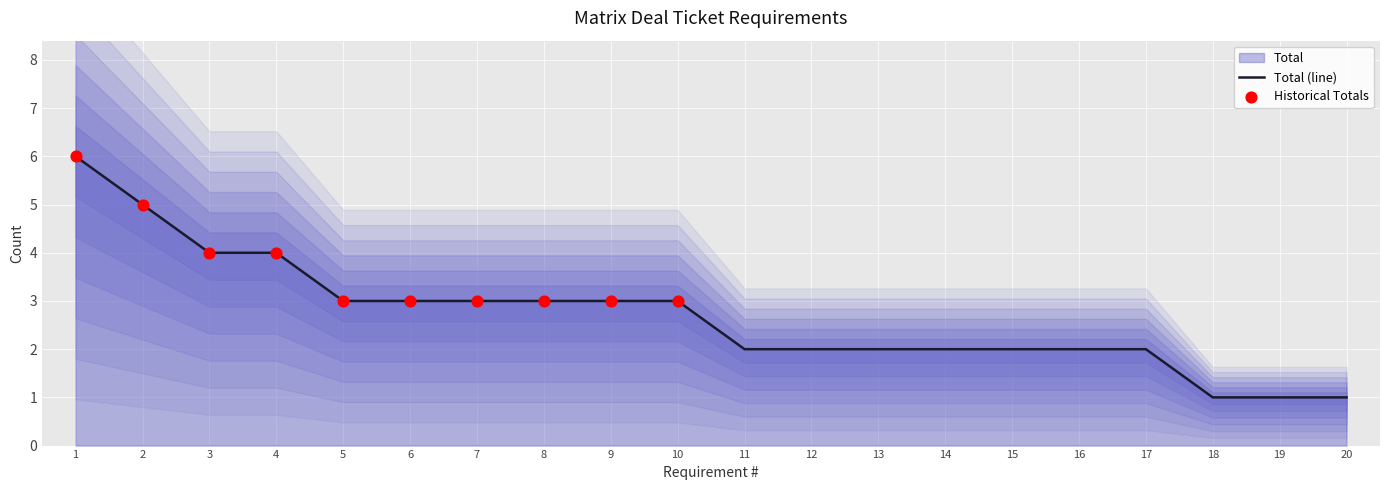

Approximately how many times larger is the value at 1 compared to 18?

6.0